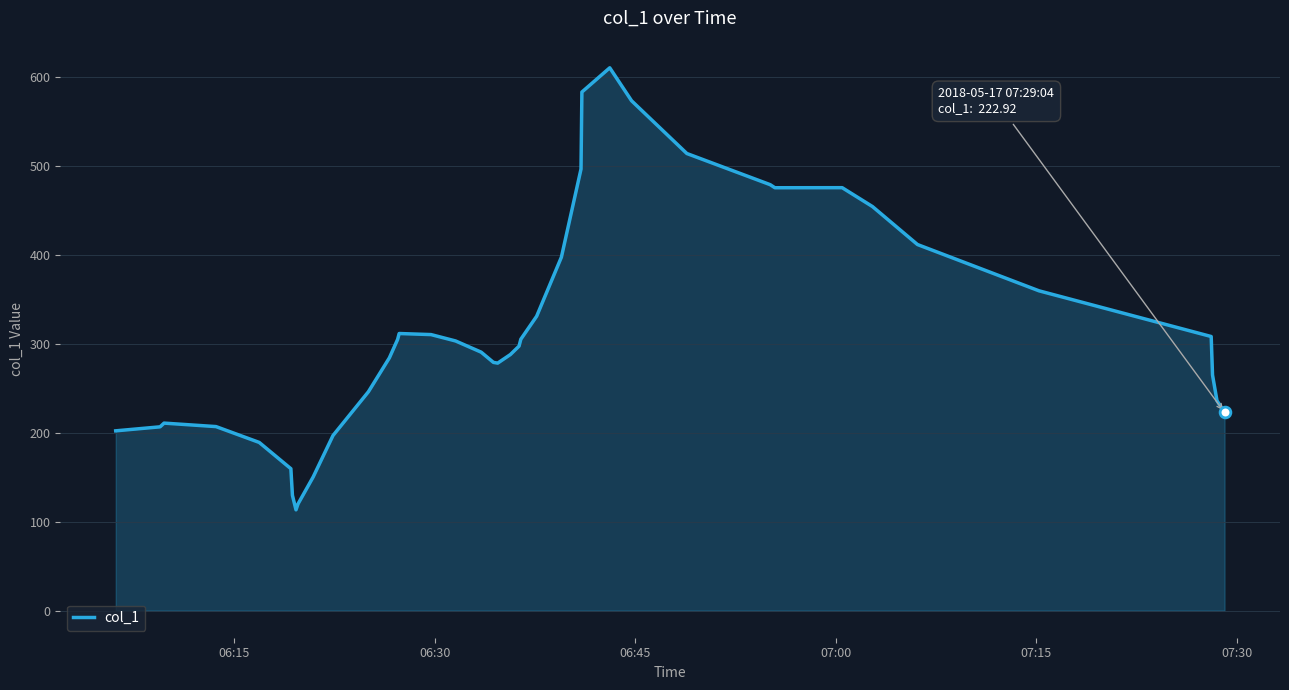

What is the greatest value displayed?

610.6